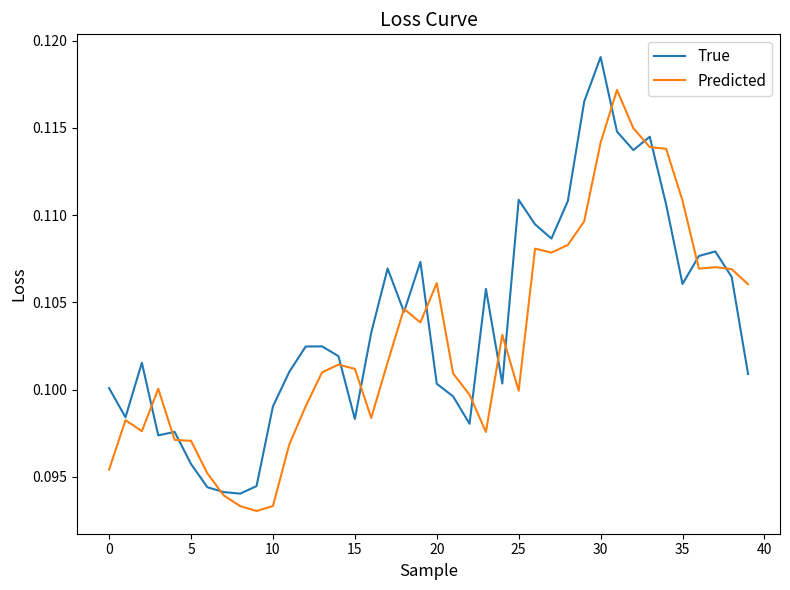

Which series has the largest range (max minus min)?

True